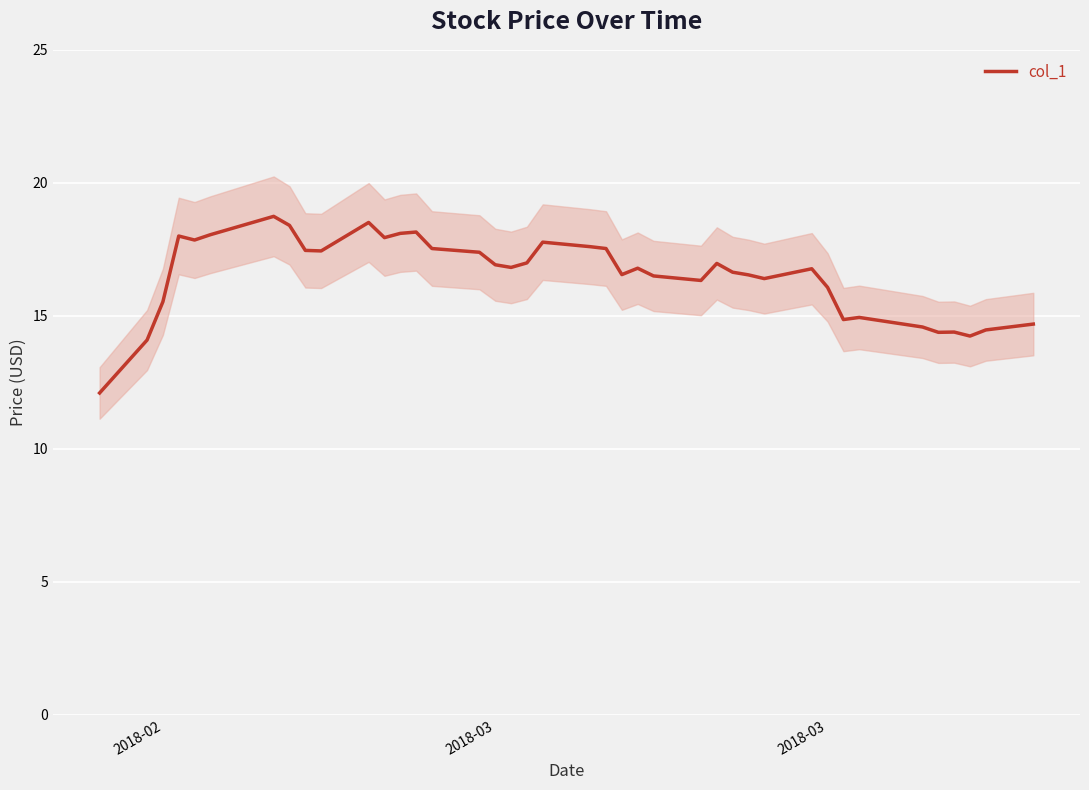

What is the average value?

16.5